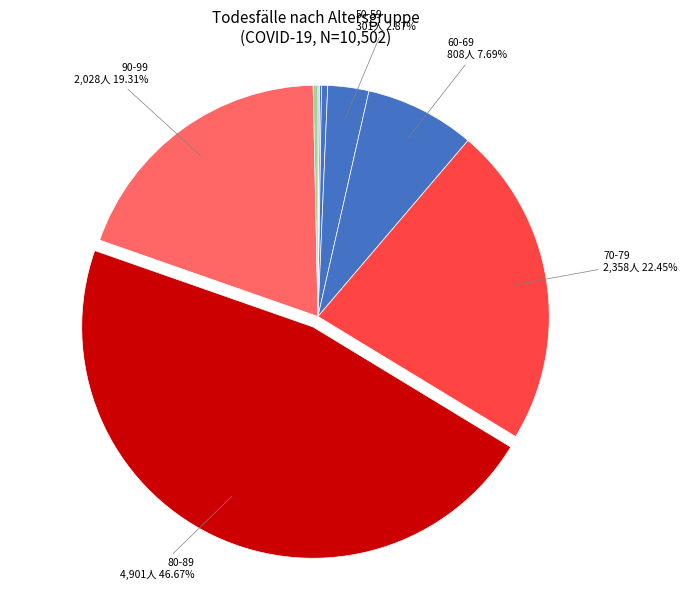

To the nearest percent, what is the difference between the largest and smallest slice percentages?

47%